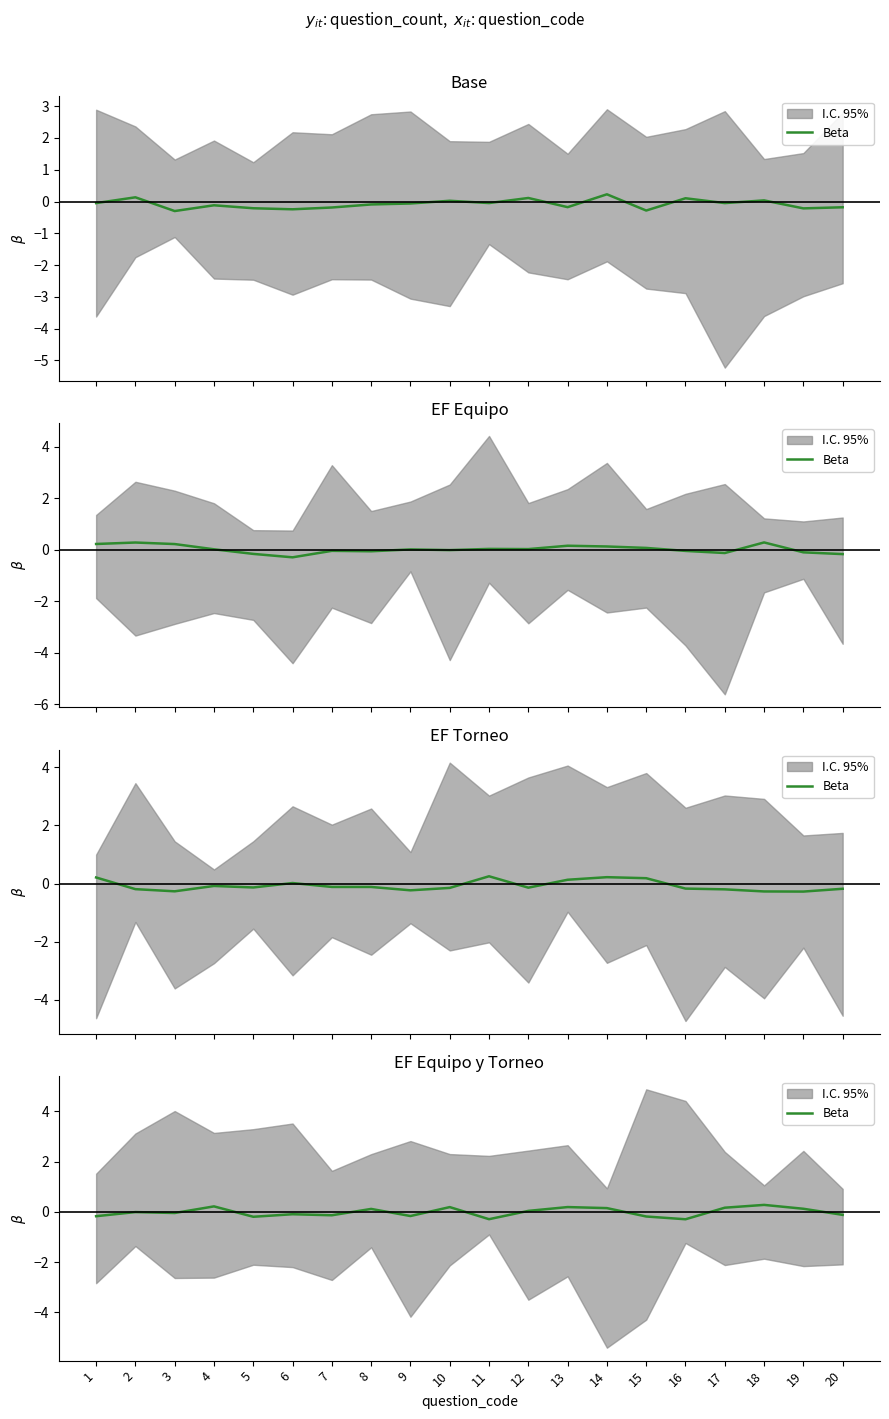

What is the sum of all values?

-0.3